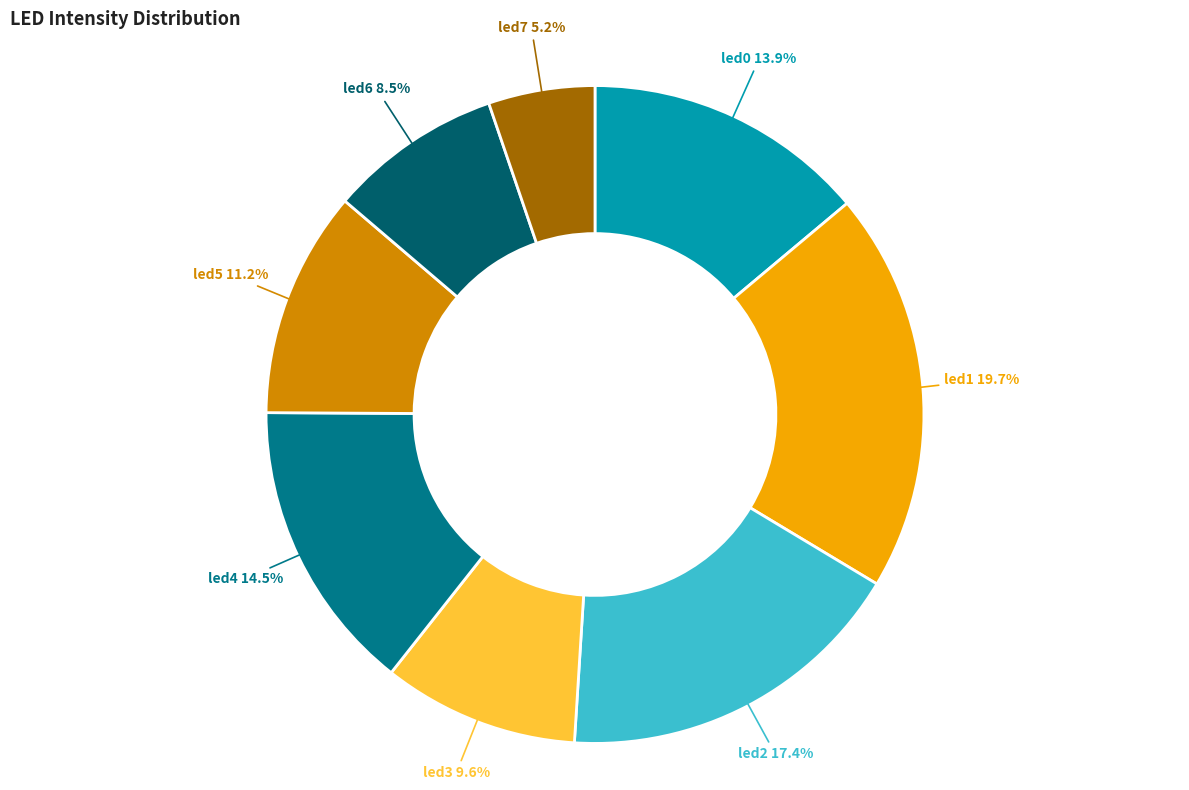

How many slices are in this pie chart?

8